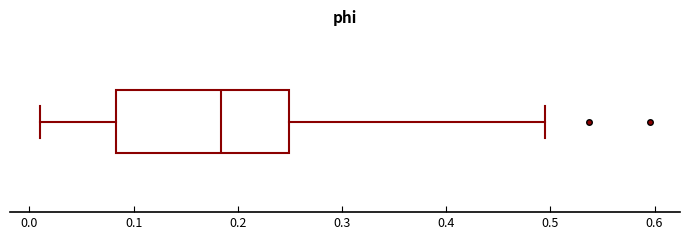

Where is the left edge of the box on the x-axis? The values are not printed on the chart, so give them approximately, as read against the axis.

0.08